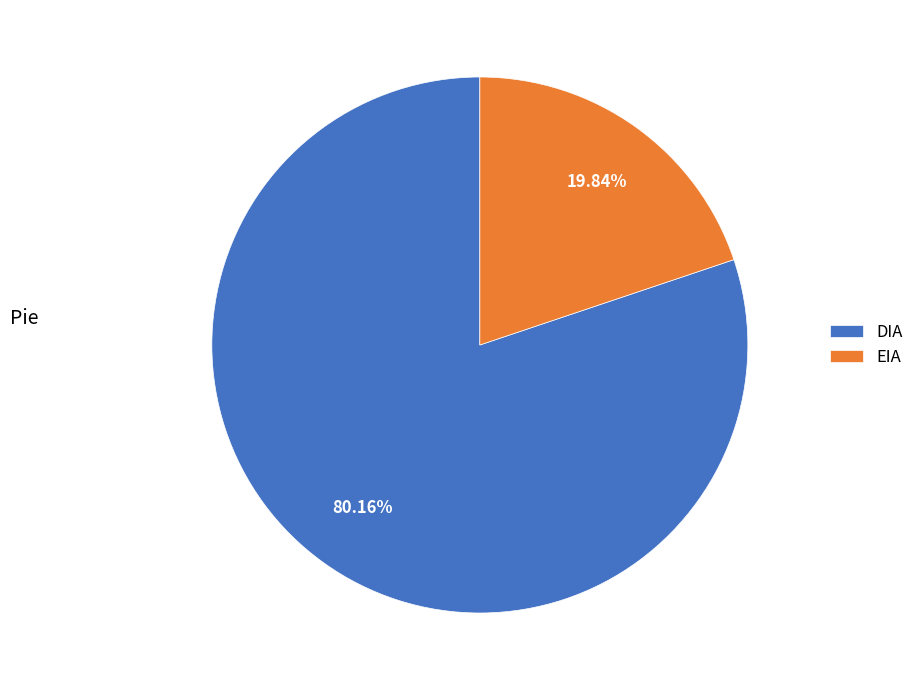

To the nearest percent, what is the combined percentage of EIA and DIA?

100%